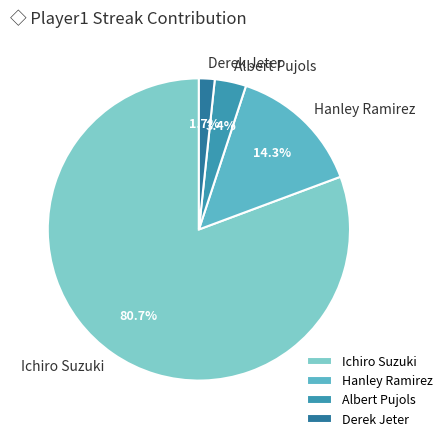

Is there any slice that represents more than half of the pie?

Yes